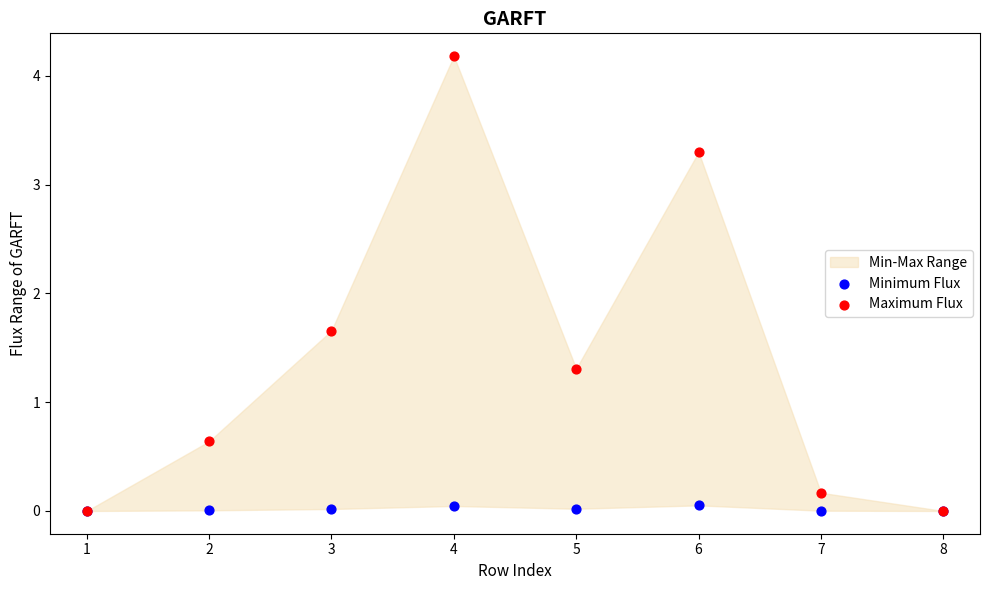

In the Maximum Flux series, what Y value is closest to 2?

1.7